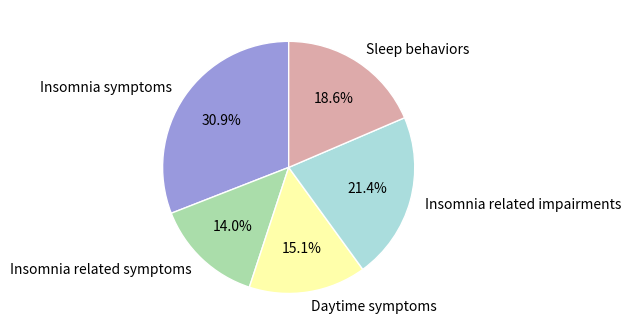

Is there a majority slice in this chart?

No